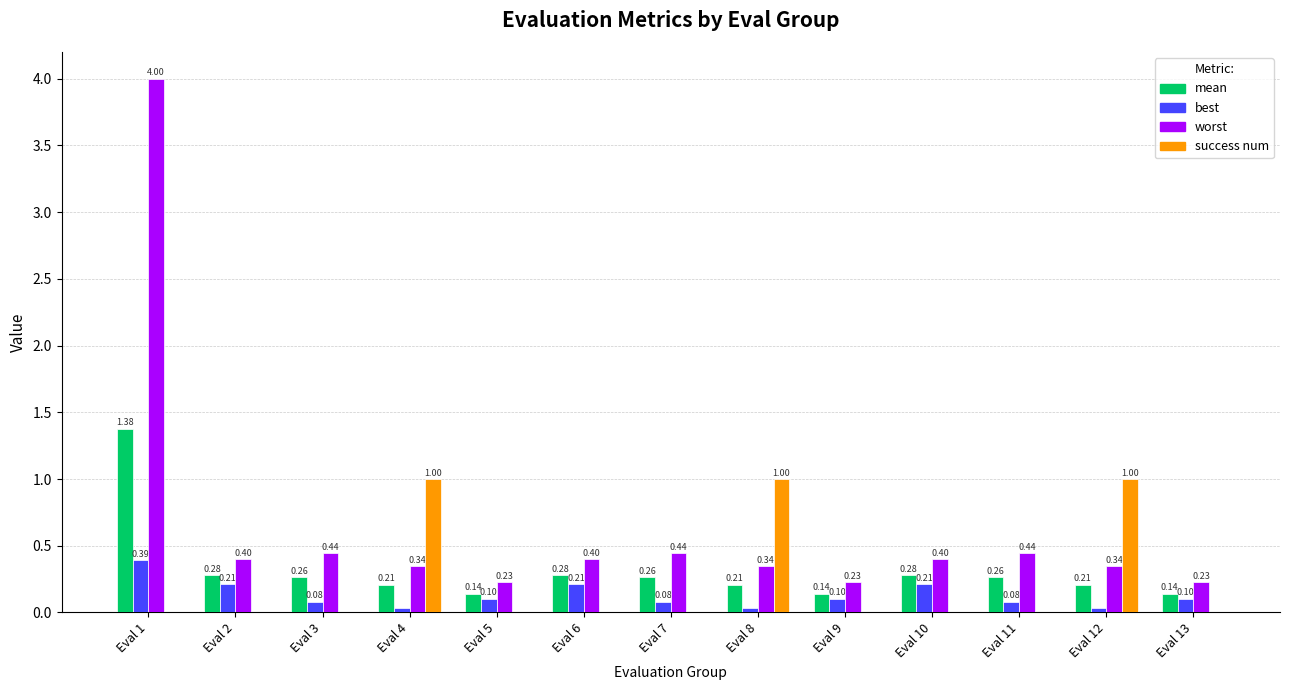

What is the spread (max minus min) of values at Eval 4?

1.0